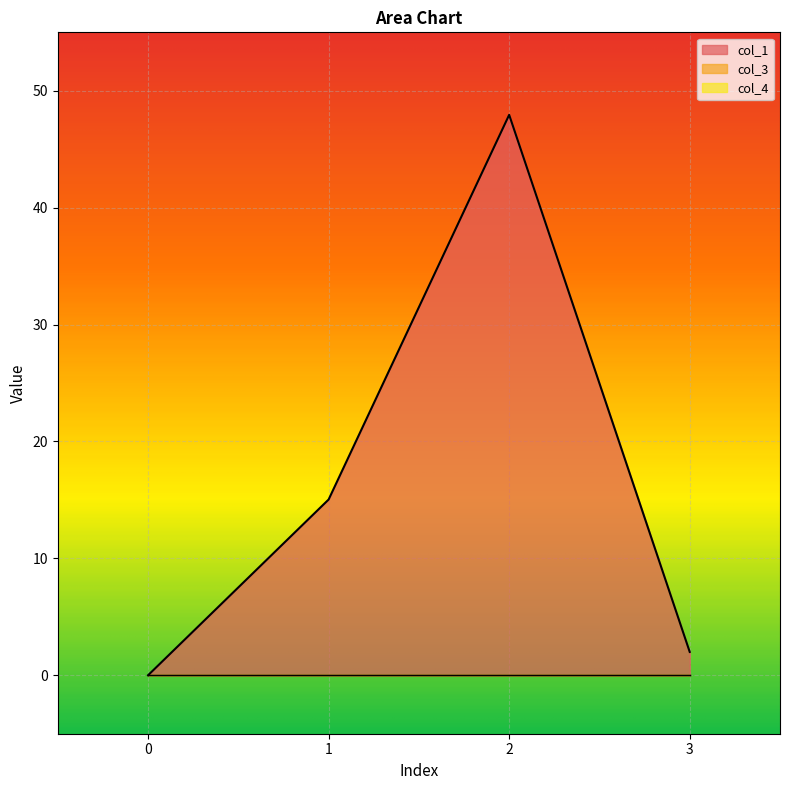

The value of col_1 at 1 is 15.0. True or false?

True